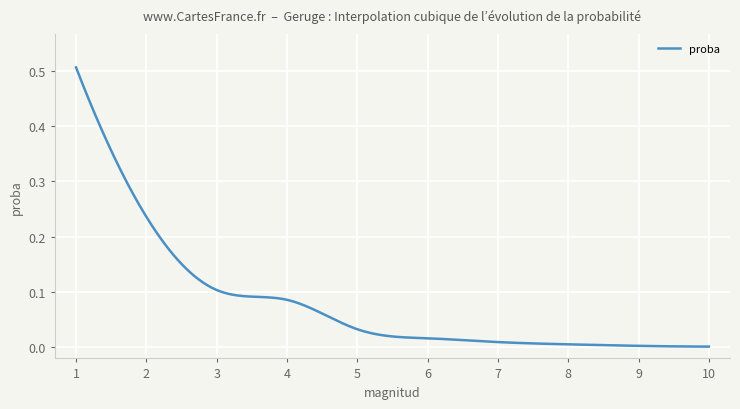

Is this an area chart (filled region under the line)?

No